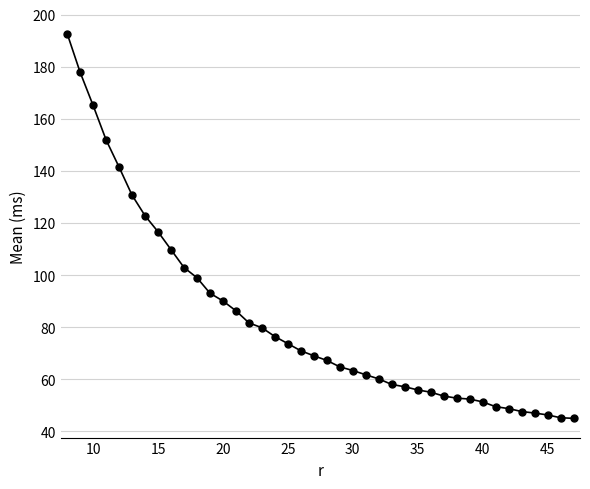

What is the sum of all values?

3313.6